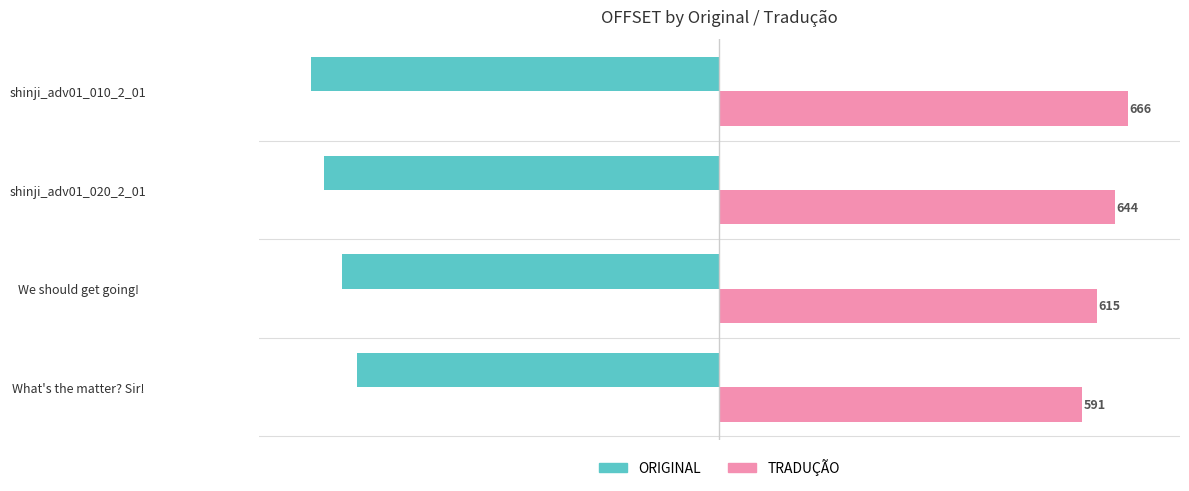

What are all the series names shown in the legend?

ORIGINAL, TRADUÇÃO